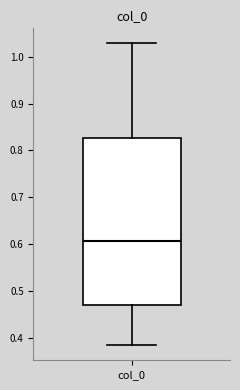

Read this box plot against the y-axis: the position of the median line, the range covered by the box, and the ends of both whiskers. The values are not printed on the chart, so give them approximately, as read against the axis.

median 0.61, box 0.47 to 0.83, whiskers 0.38 to 1.03